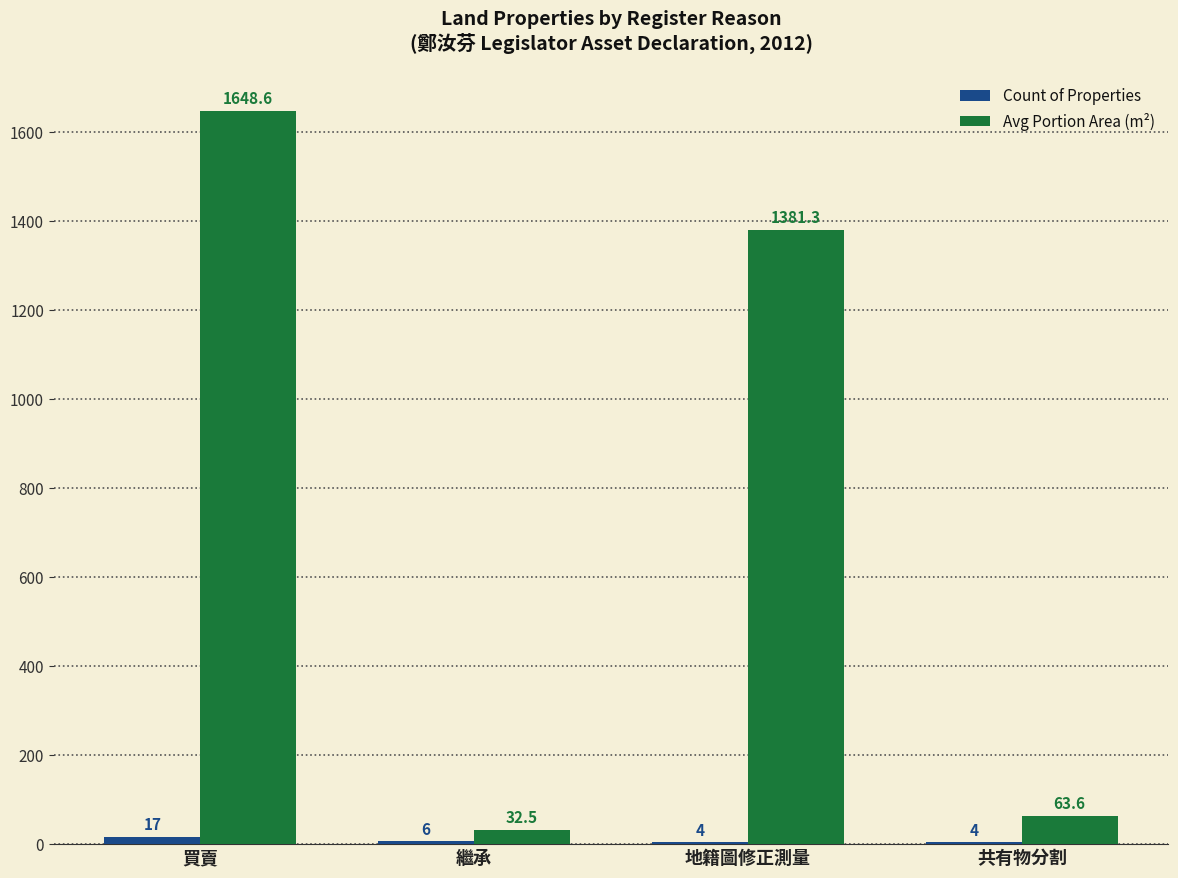

What is the approximate value of Avg Portion Area (m²) at 共有物分割?

63.6